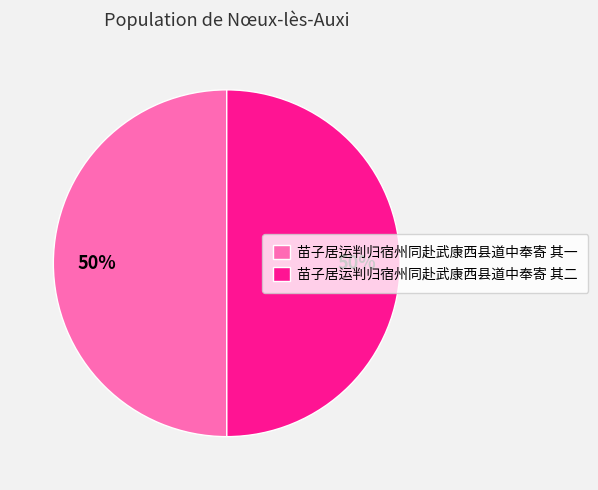

To the nearest percent, what portion does 苗子居运判归宿州同赴武康西县道中奉寄 其二 represent?

50%